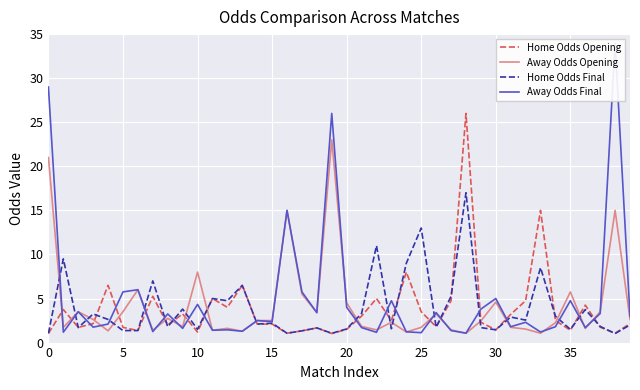

The Home Odds Opening series shows 0.4 at 5. True or false?

False